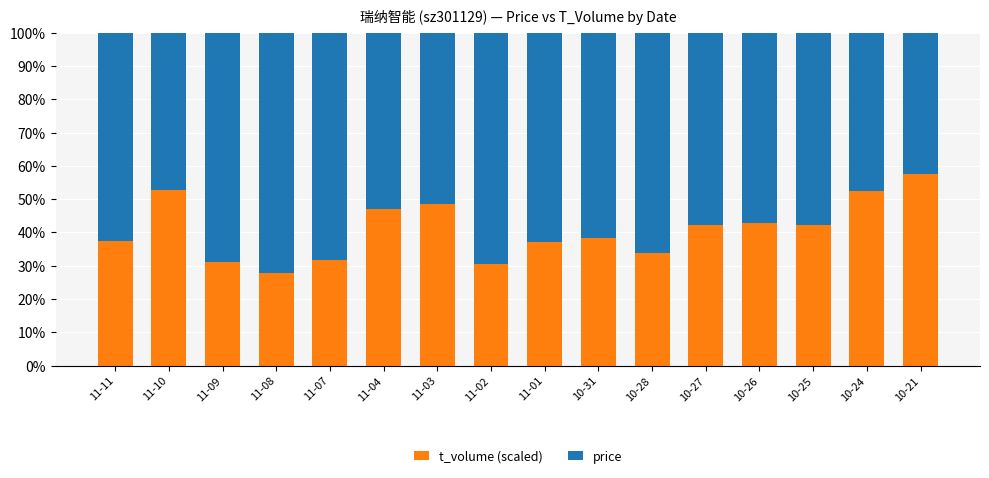

What are all the series names shown in the legend?

t_volume (scaled), price